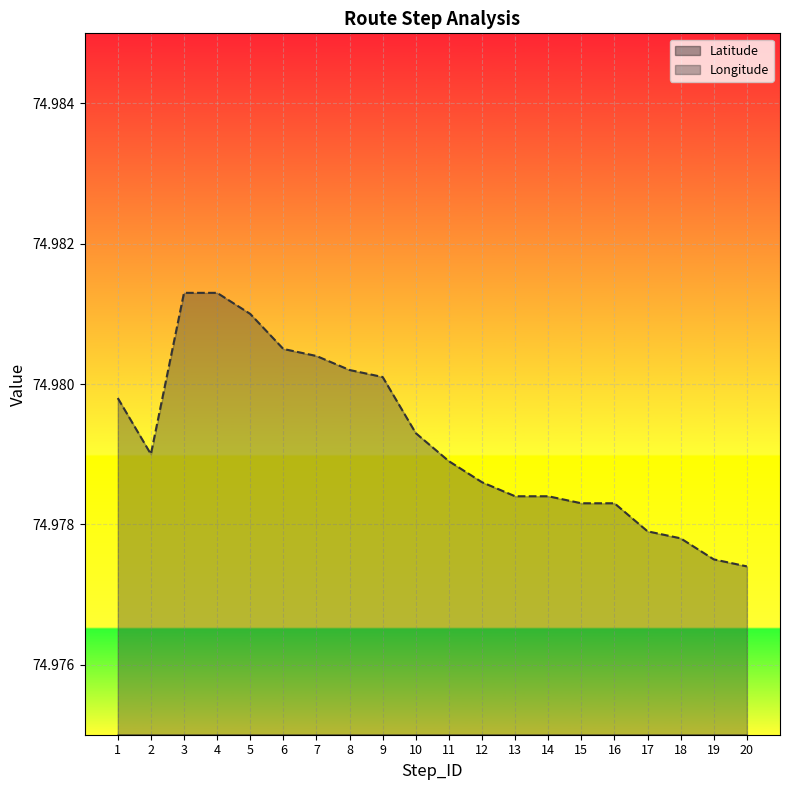

What is the sum of all Longitude values?

1499.6